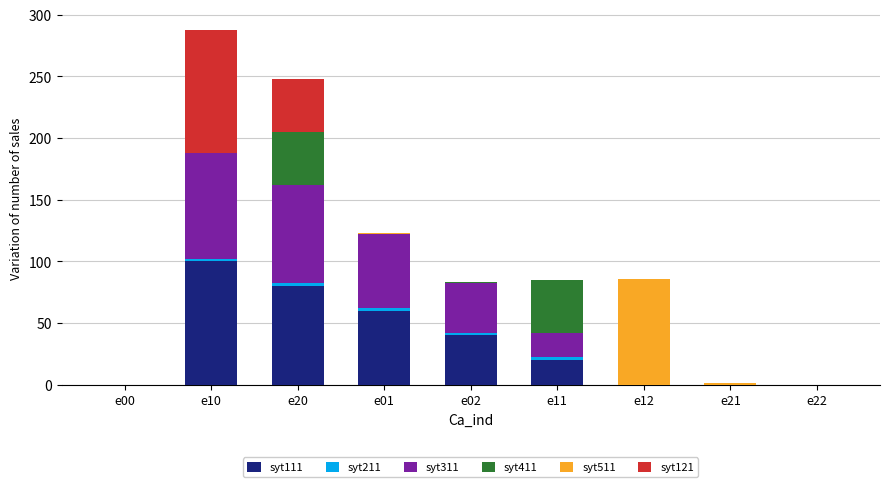

How many series are shown in this chart?

6